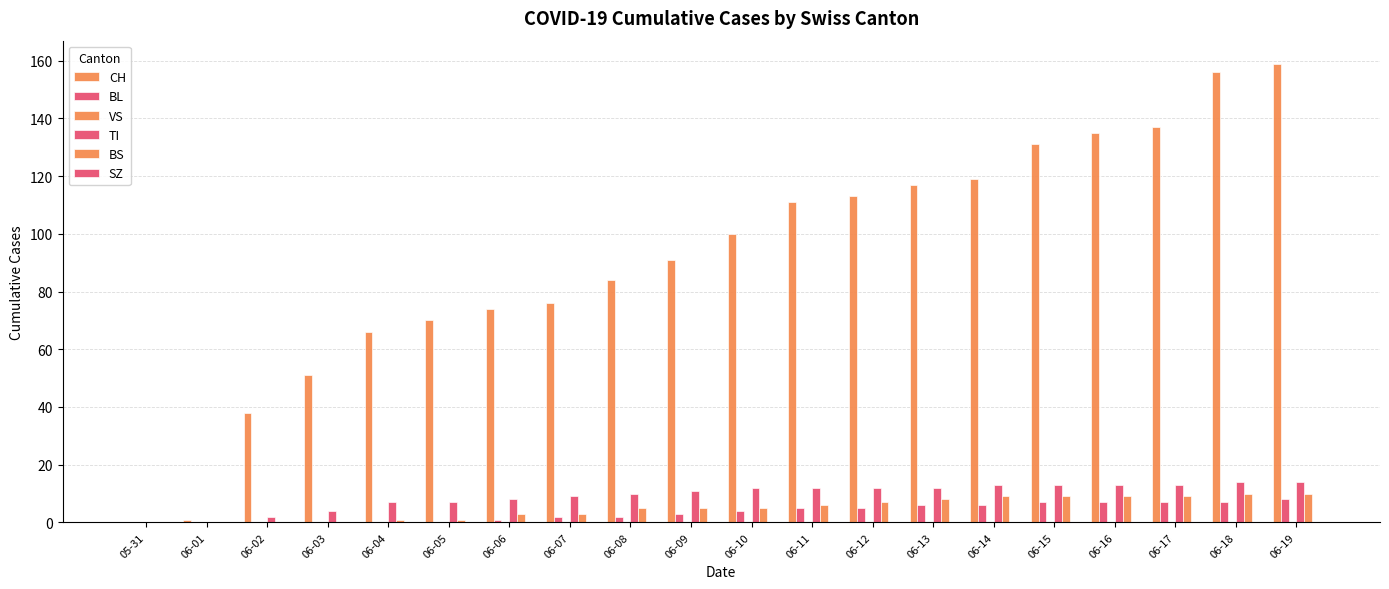

How many series are shown in this chart?

4